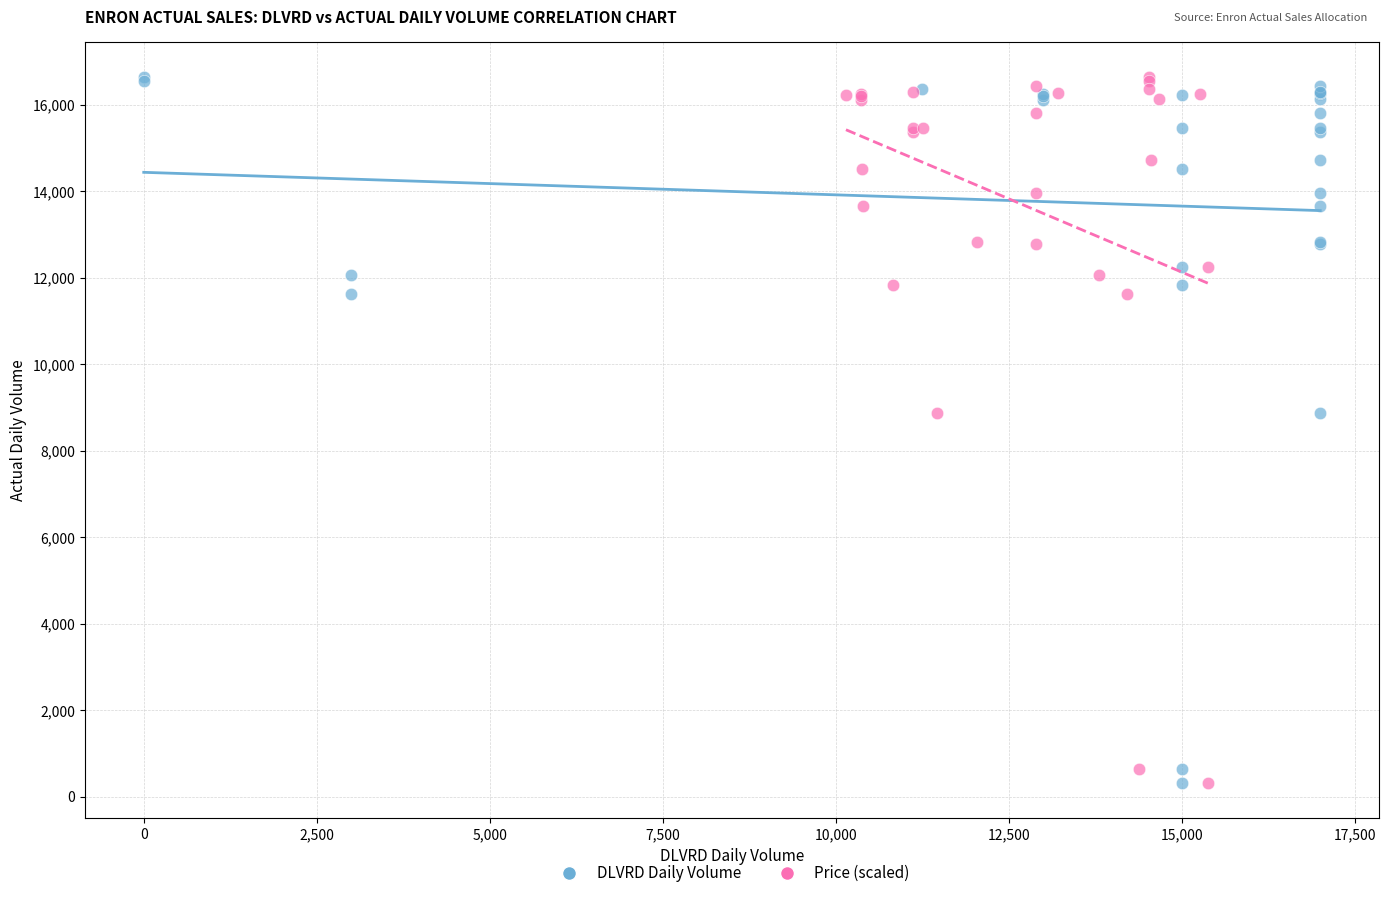

What are all the series names shown in the legend?

DLVRD Daily Volume, Price (scaled)